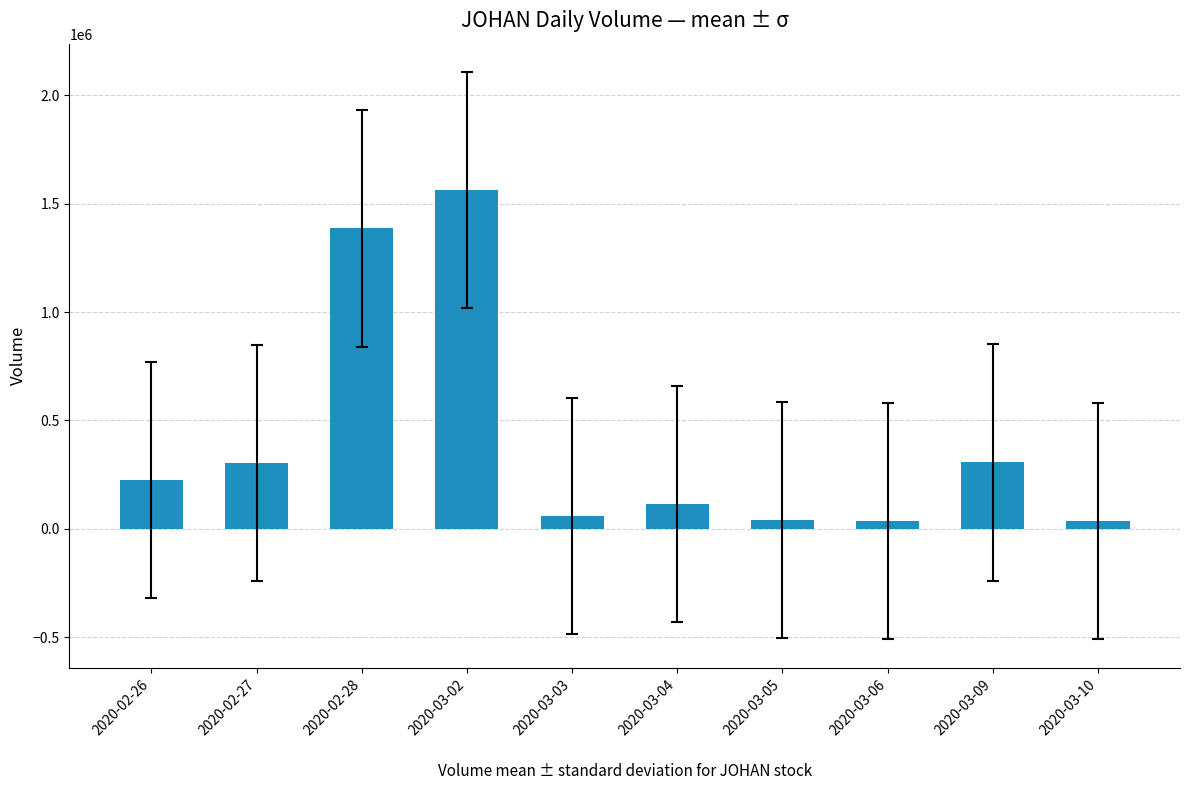

What is the maximum value shown in the chart?

1563000